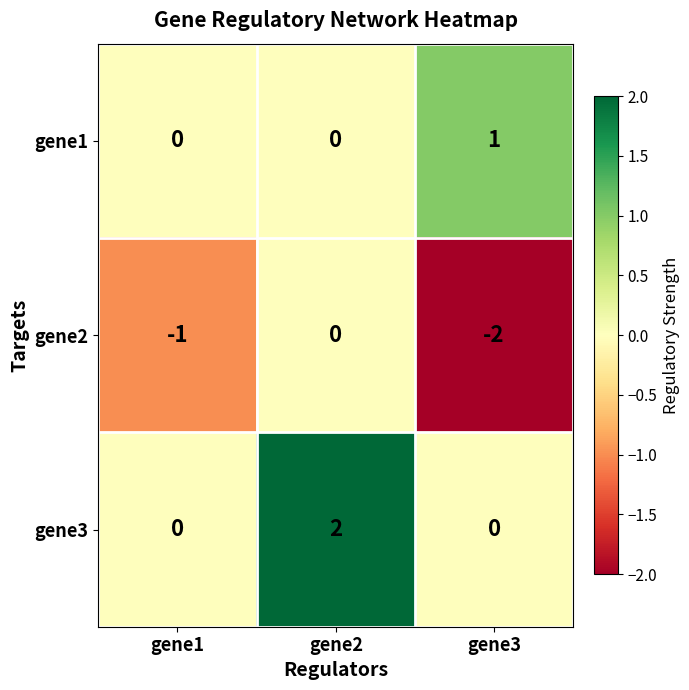

What is the spread (max minus min) of values at gene3?

3